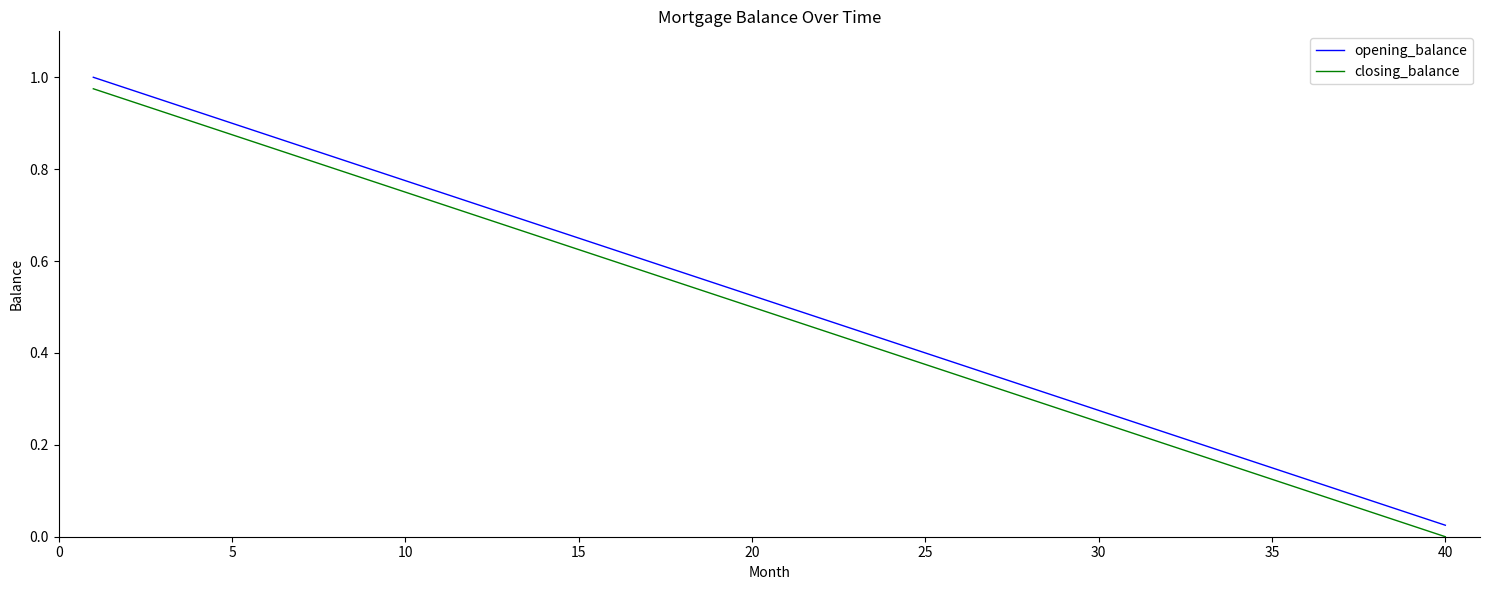

True or false: opening_balance and closing_balance cross at least once.

False